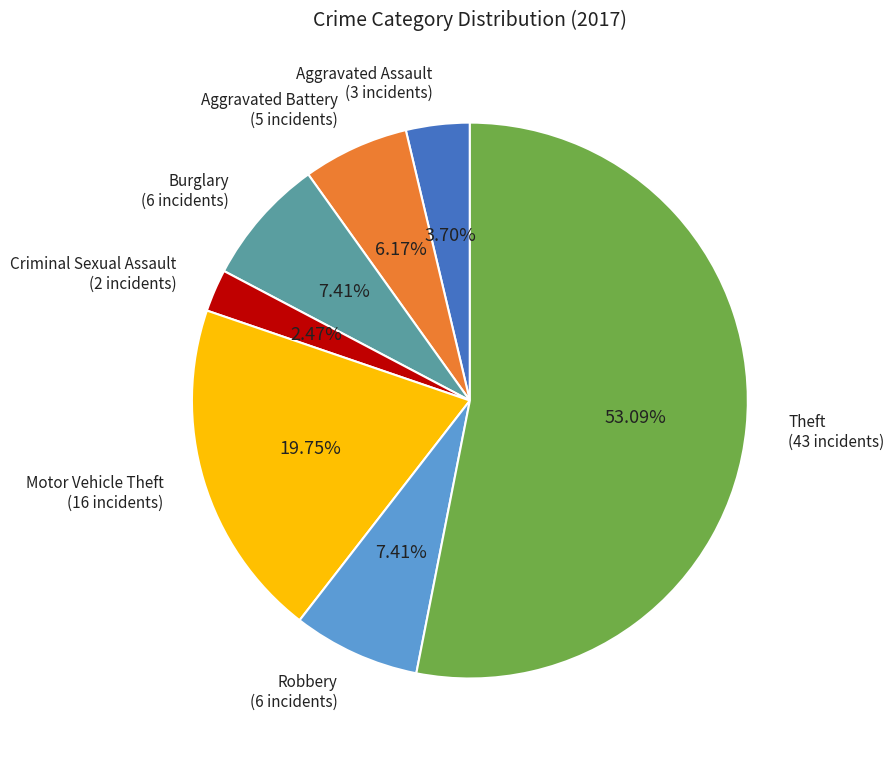

How many segments does this pie chart have?

7